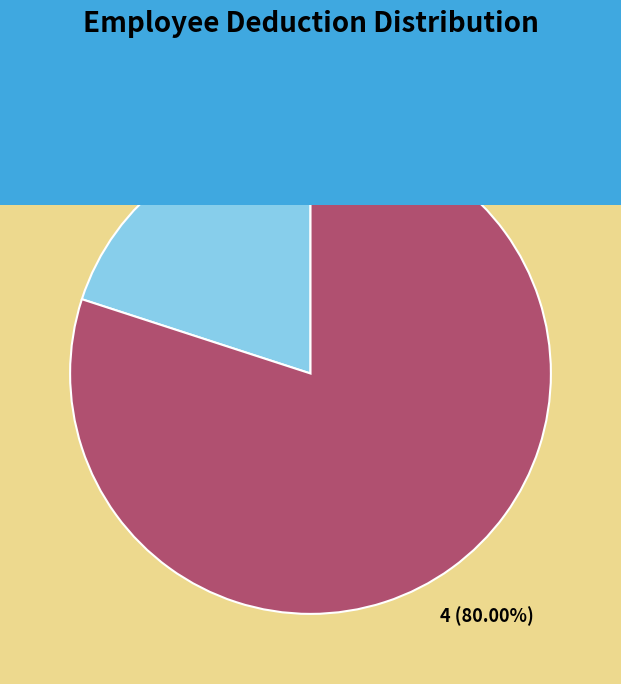

What is the largest slice in the pie chart?

ayobami lateef